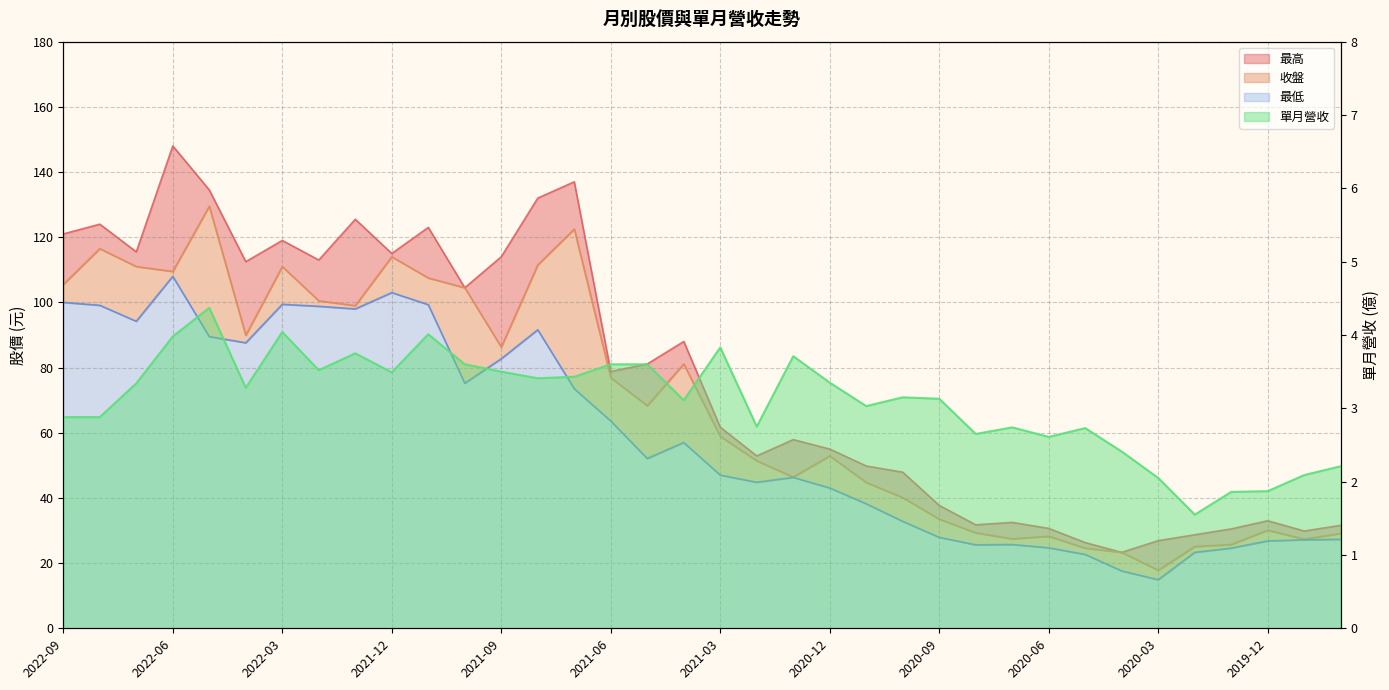

True or false: 收盤 has more than 1 interior local peaks.

True